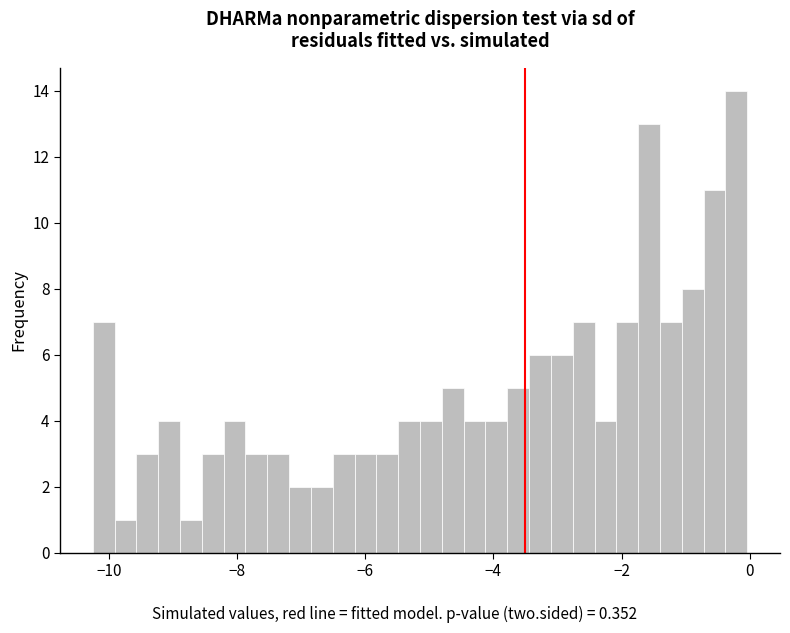

Around what value on the x-axis is the tallest bar? Give the approximate position of its centre, as read against the axis.

-0.2